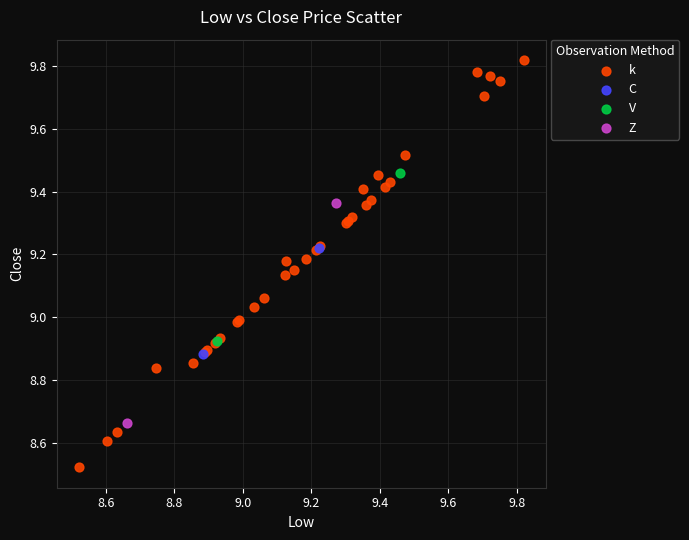

Which series contains the lowest Y value?

k